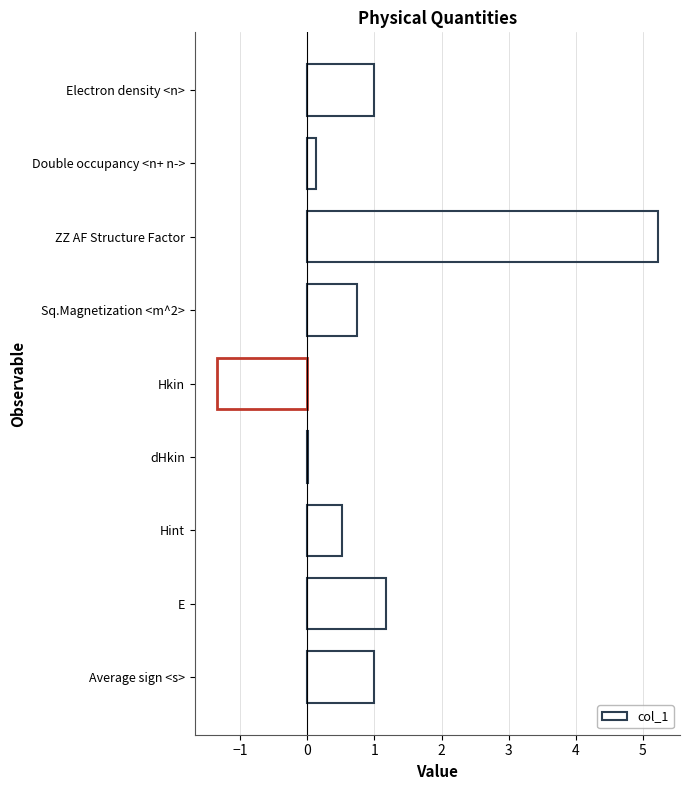

How many data points does each series have?

9